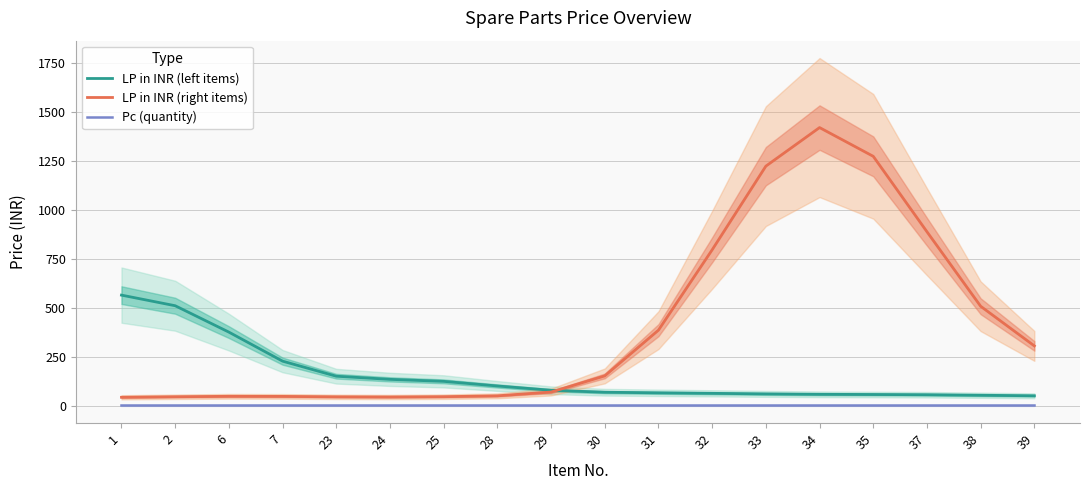

The value of Pc (quantity) at 32 is 1.5. True or false?

False